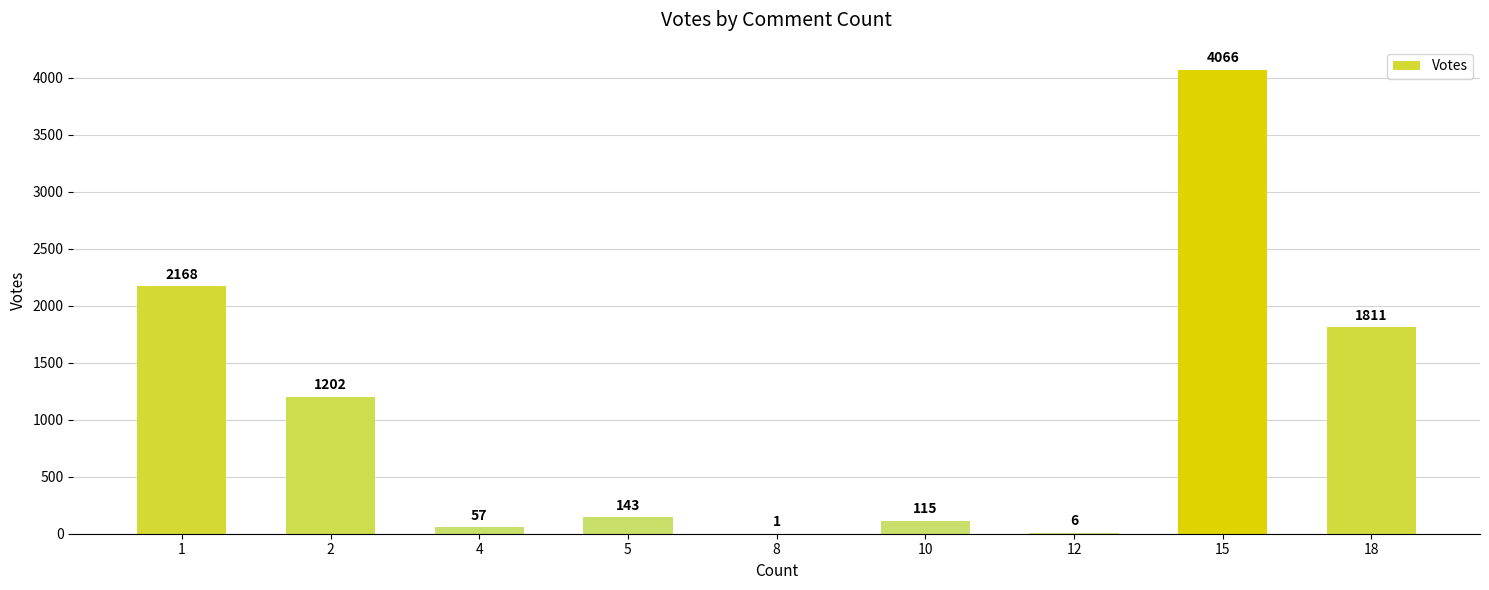

The value at 8 is 1. True or false?

True